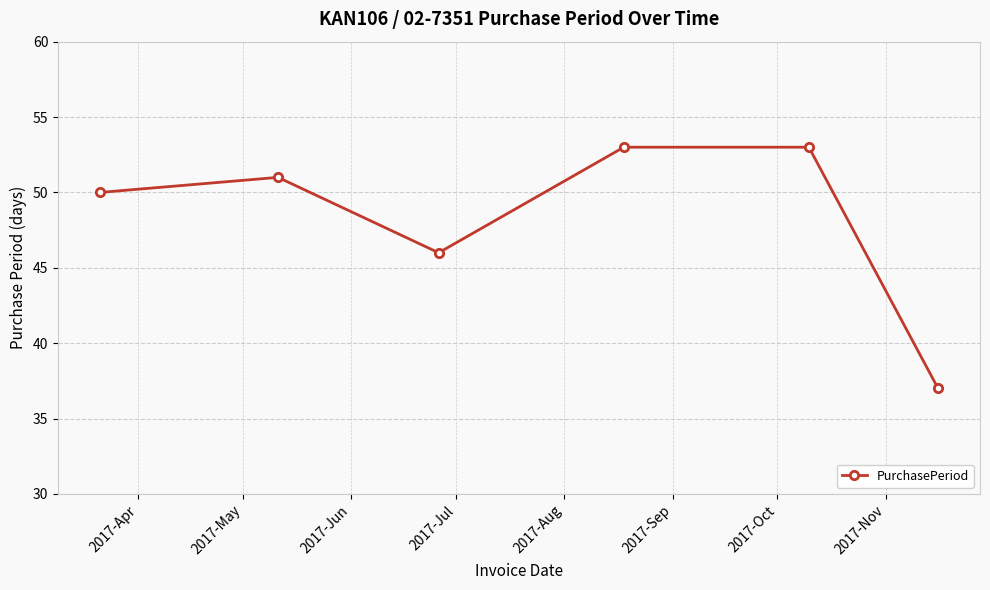

How many points are lower than both their immediate neighbors (excluding endpoints)?

1